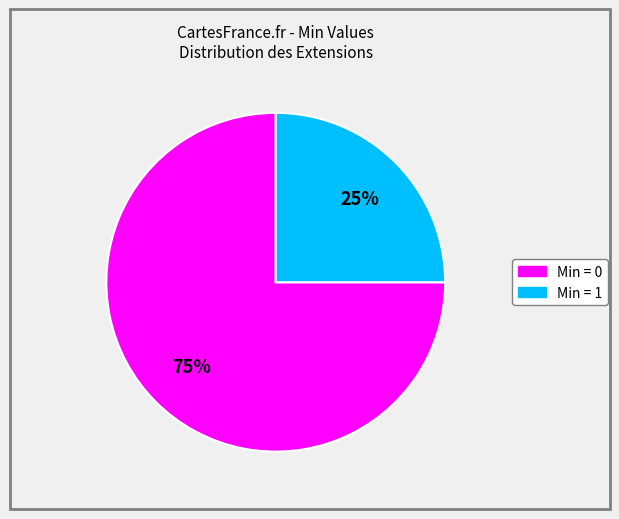

Is there a majority slice in this chart?

Yes